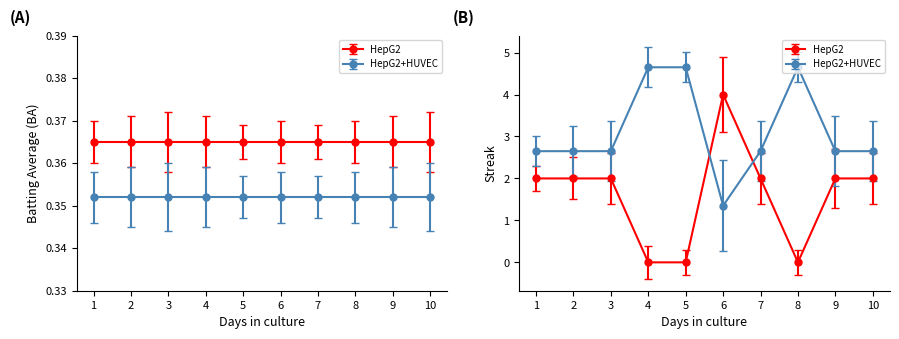

True or false: HepG2 has a value of 0.0 at 8.

True